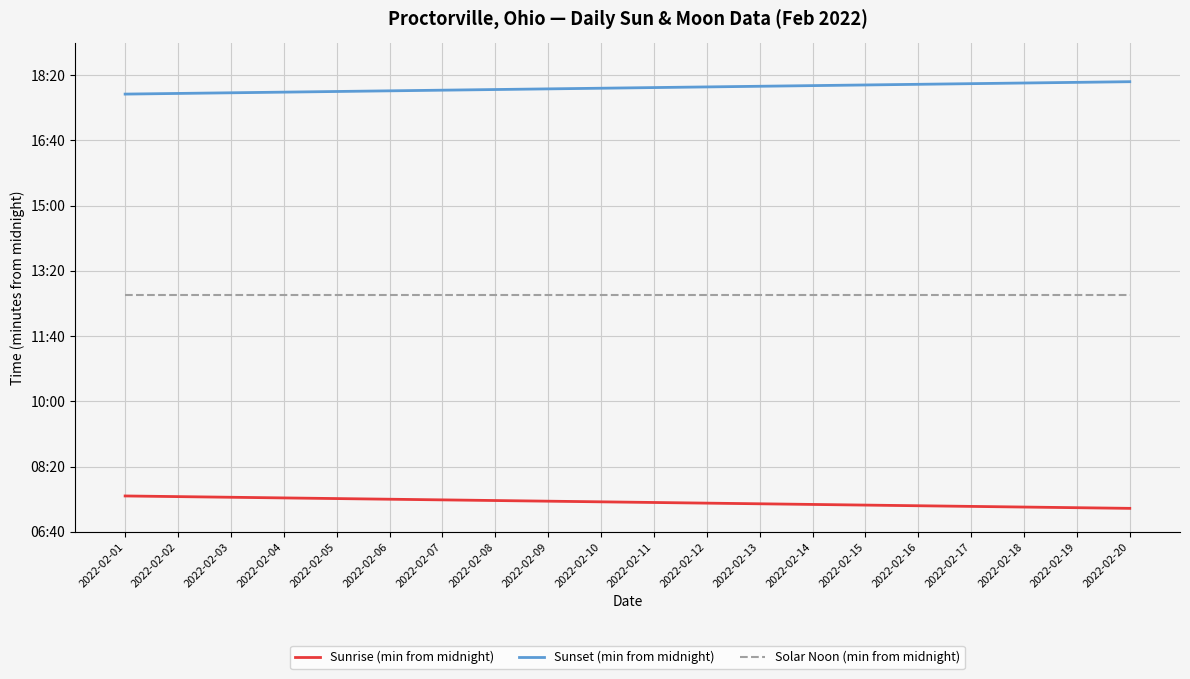

Is this an area chart (filled region under the line)?

No